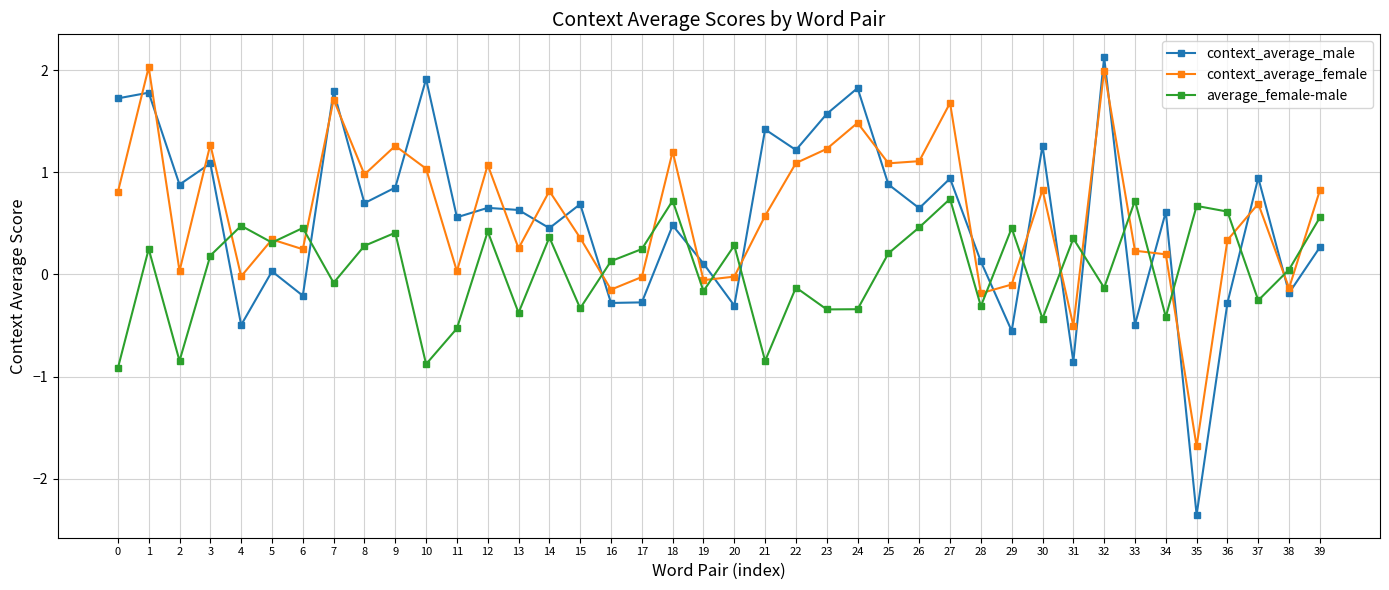

Which series has the largest total across all categories?

context_average_female